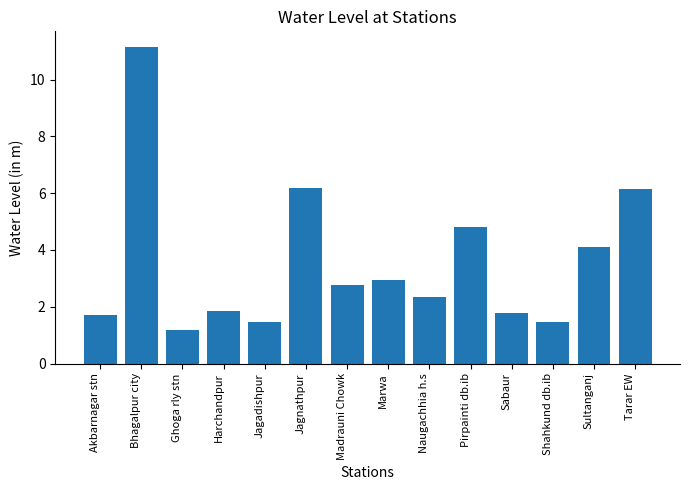

What is the smallest value displayed?

1.2